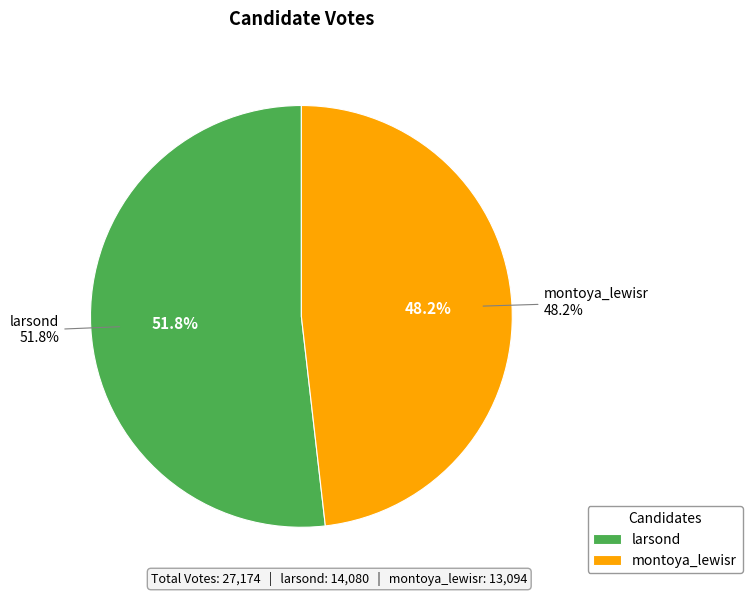

What percentage is the larsond slice, to the nearest percent?

52%